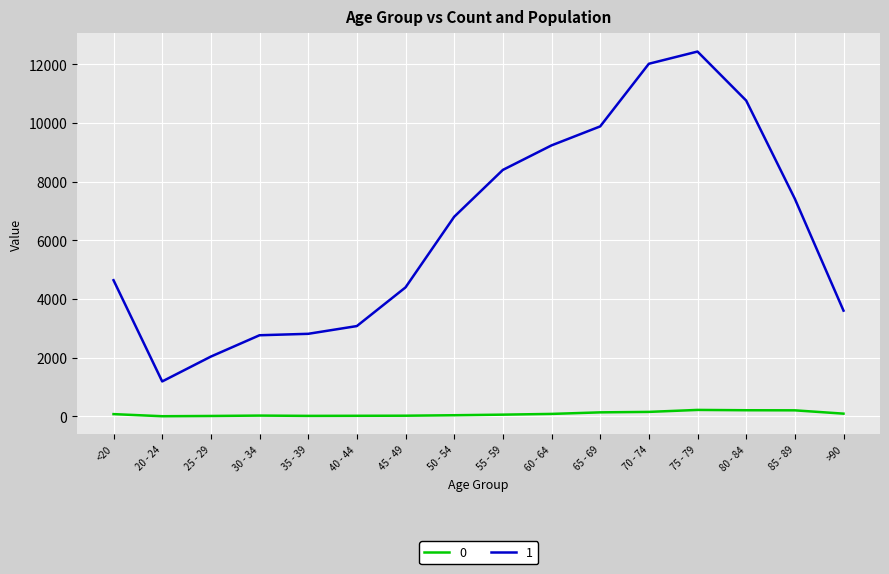

Is the value of 1 at 35 - 39 greater than the value of 0 at 50 - 54?

Yes